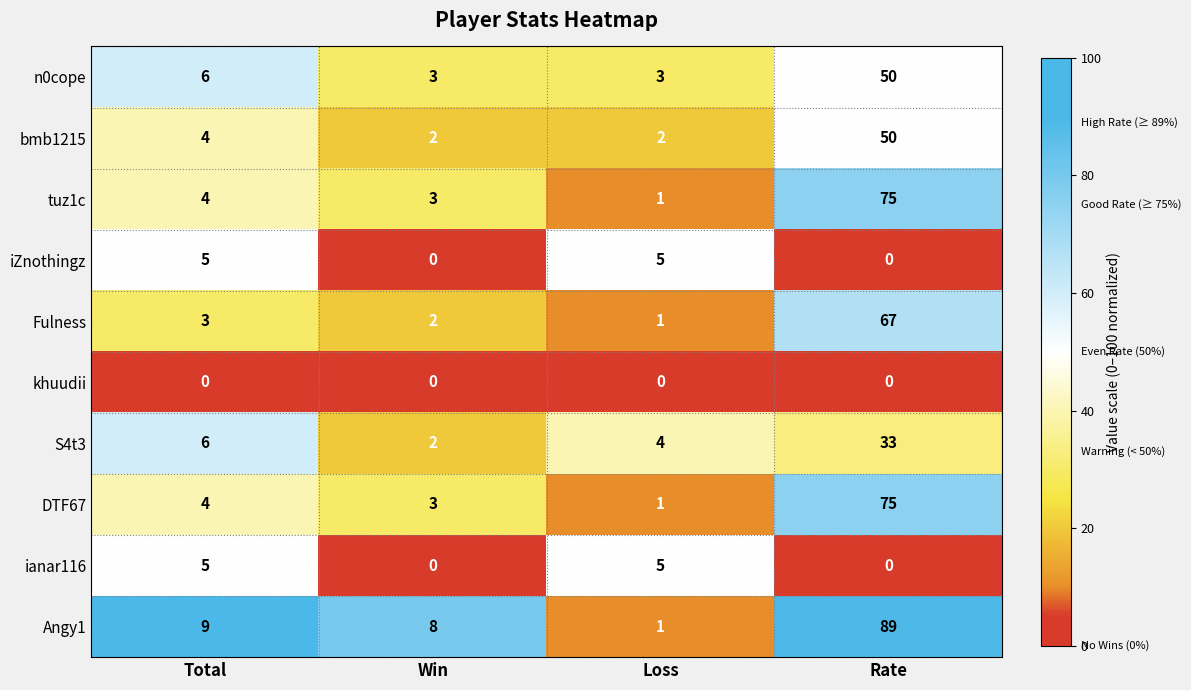

At which label is n0cope closest to 26?

Total